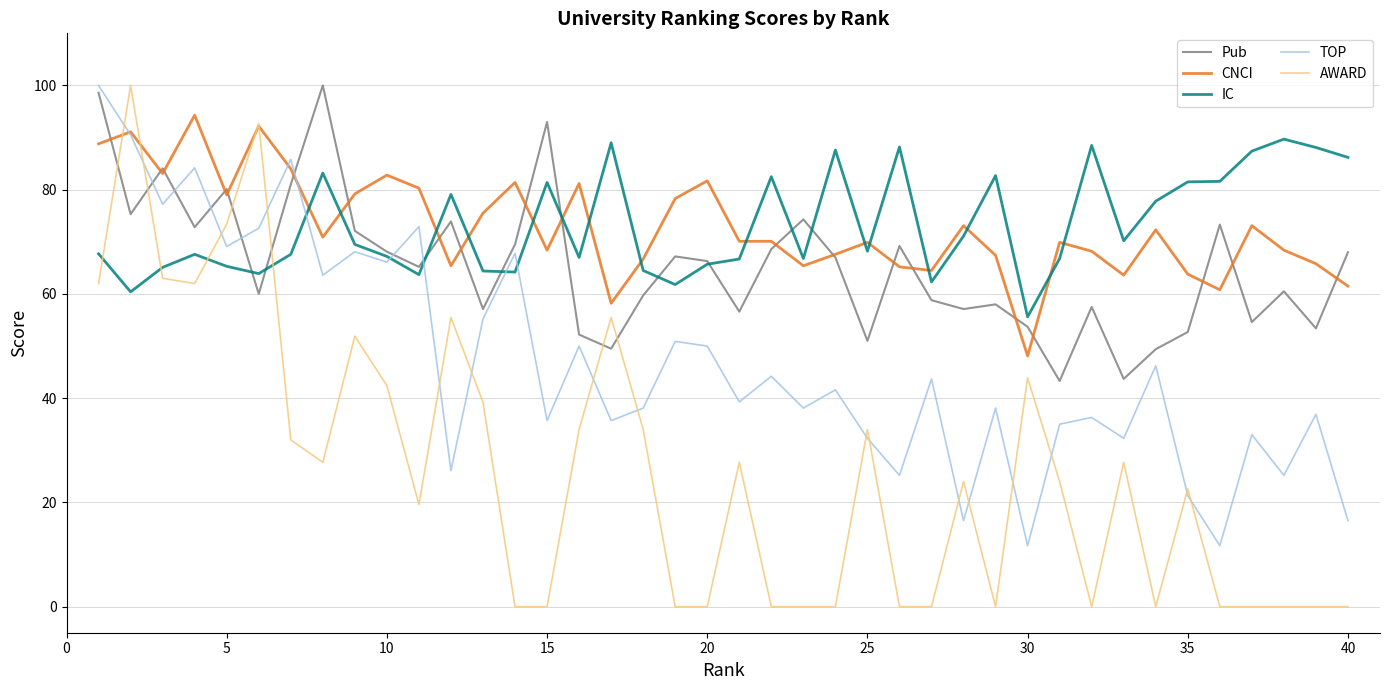

What is the maximum value for IC?

89.7